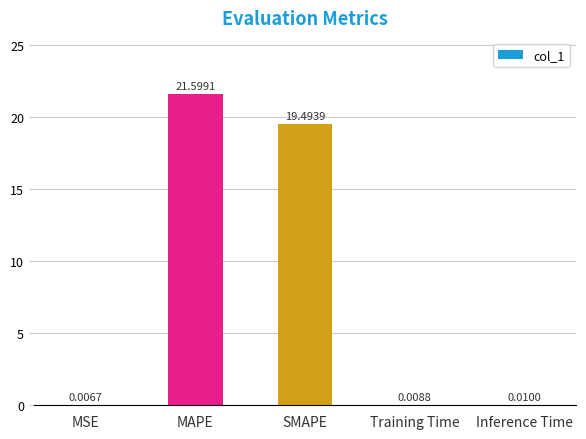

At which category does the chart reach its peak across all series?

MAPE